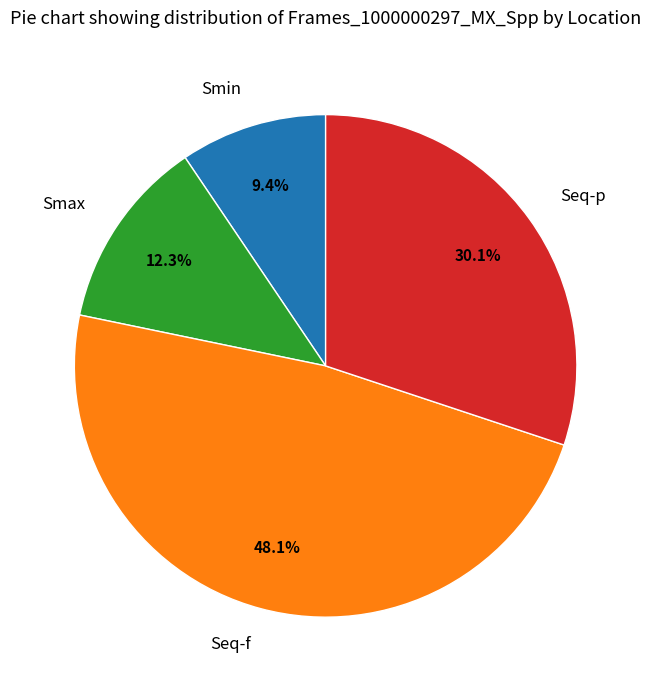

To the nearest percent, what portion does Smax represent?

12%